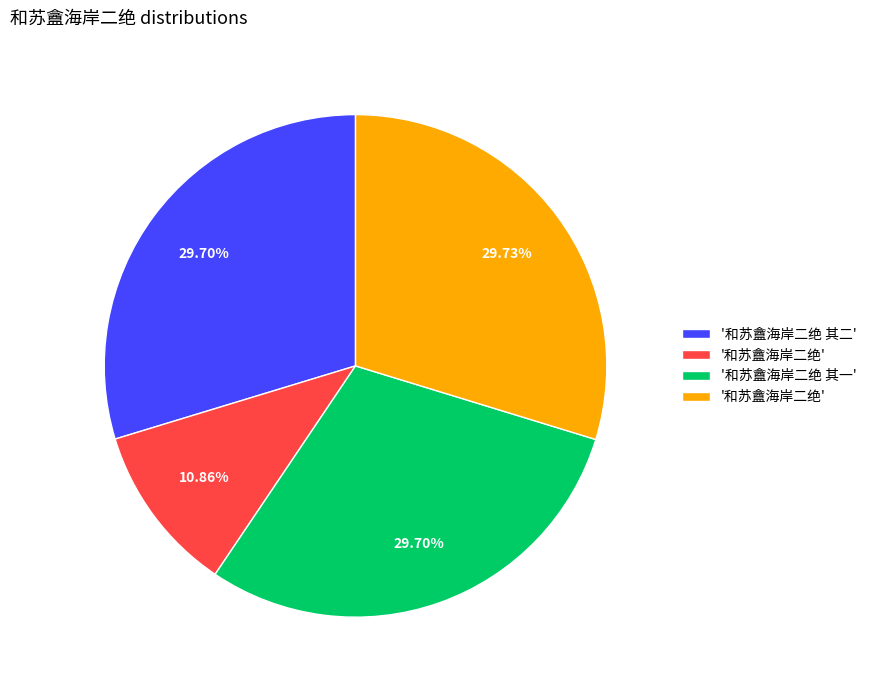

Is there any slice that represents more than half of the pie?

No